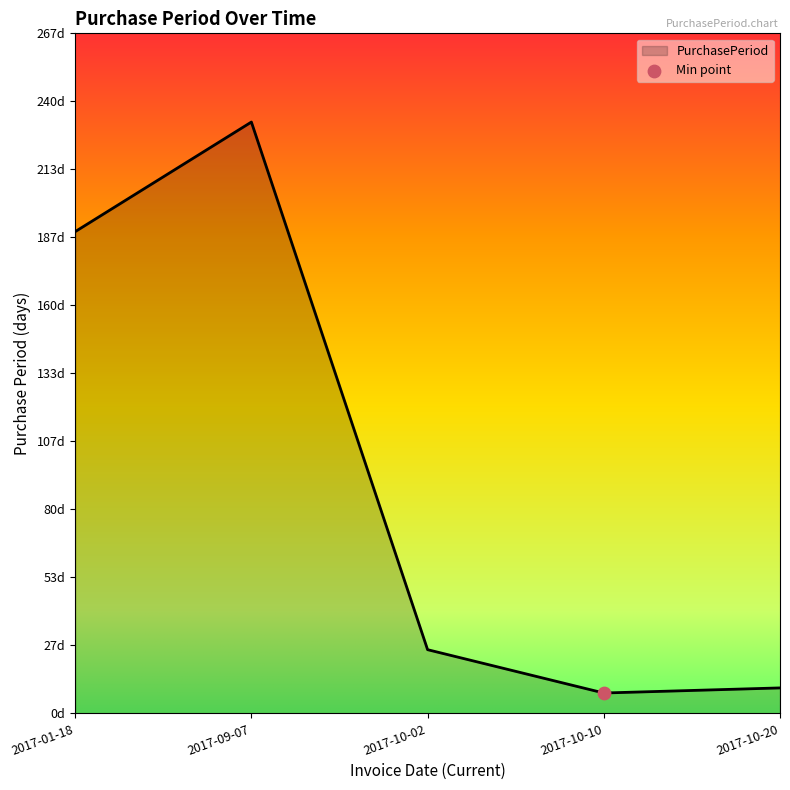

Between 2017-10-10 and 2017-09-07, which is larger?

2017-09-07